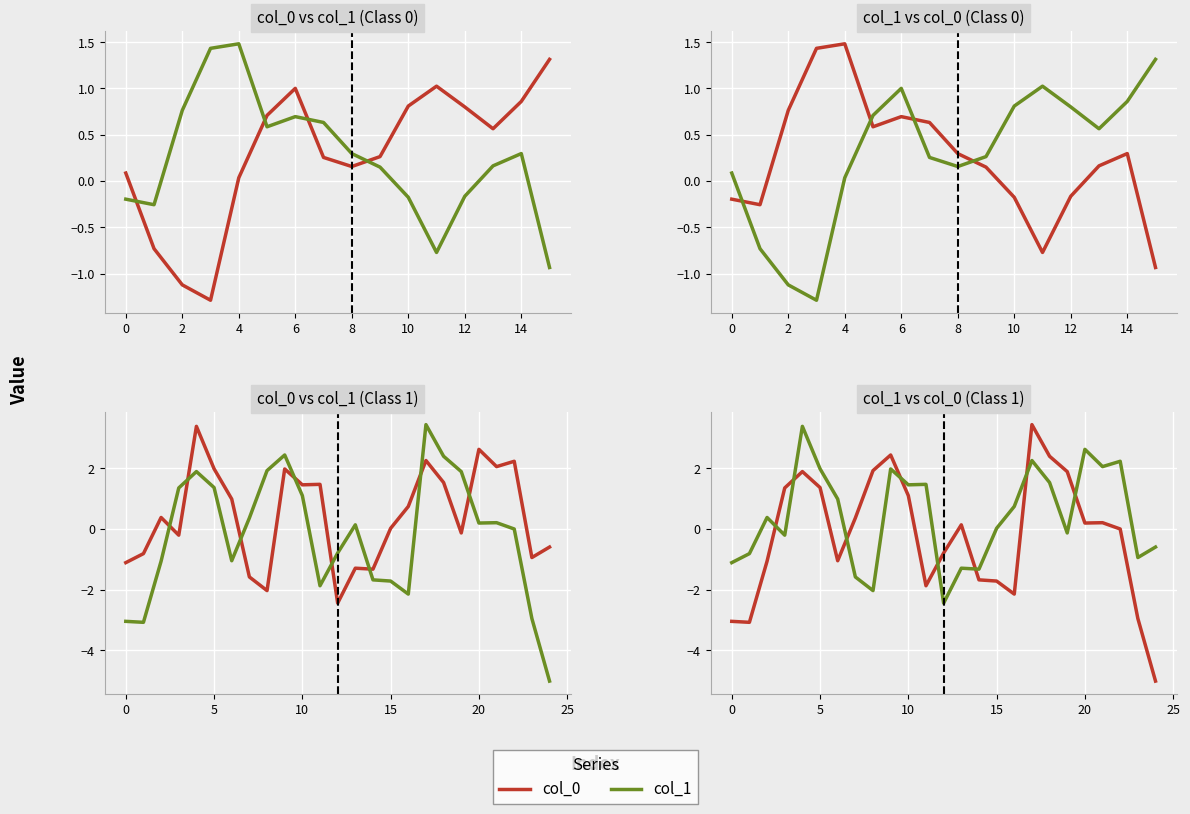

What is the minimum value shown in the chart?

-5.0